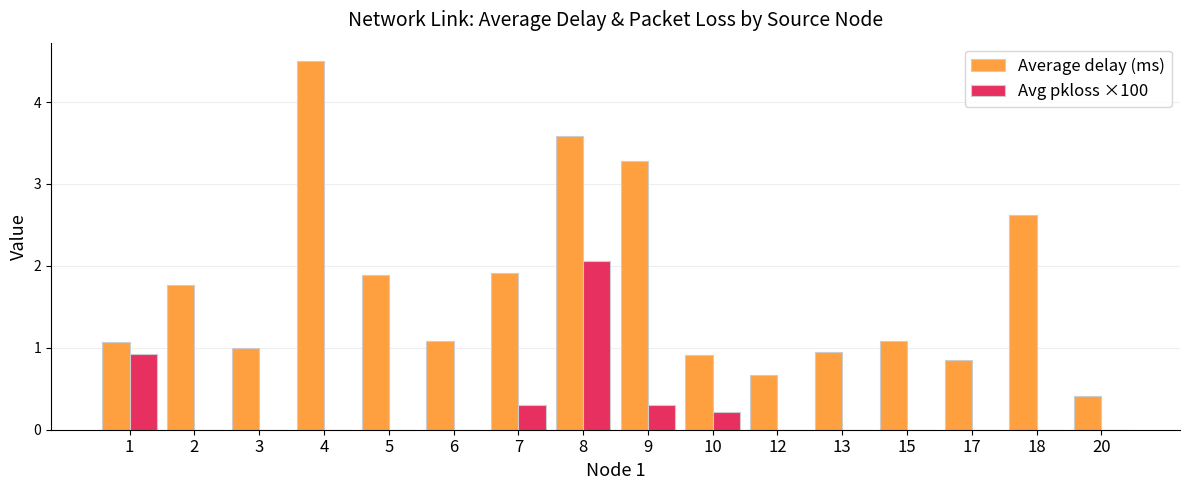

The Average delay (ms) series shows 4.5 at 4. True or false?

True